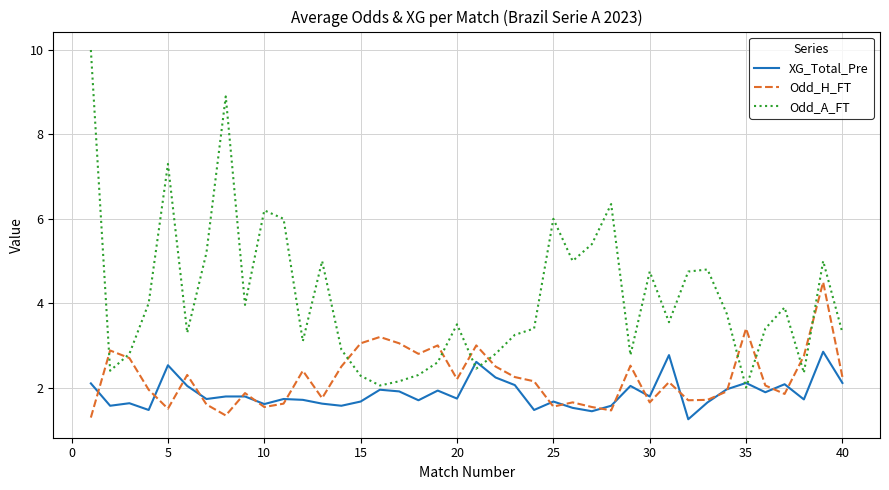

Rank the series by their average value, from highest to lowest.

Odd_A_FT, Odd_H_FT, XG_Total_Pre